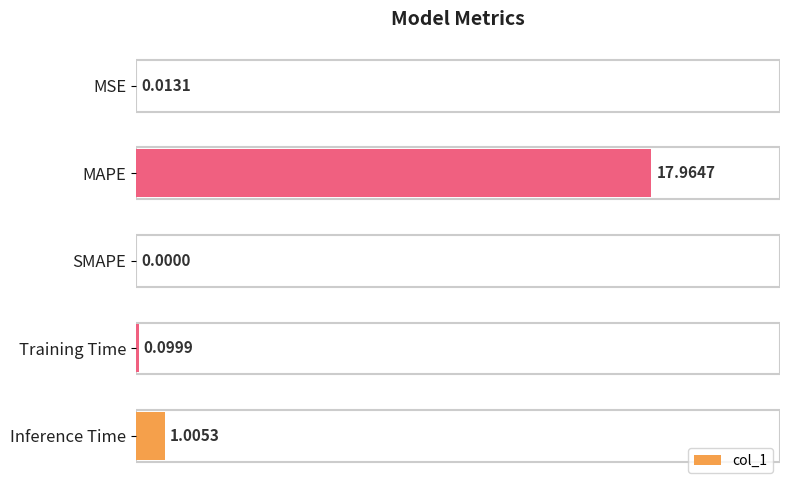

How many values are above zero?

4